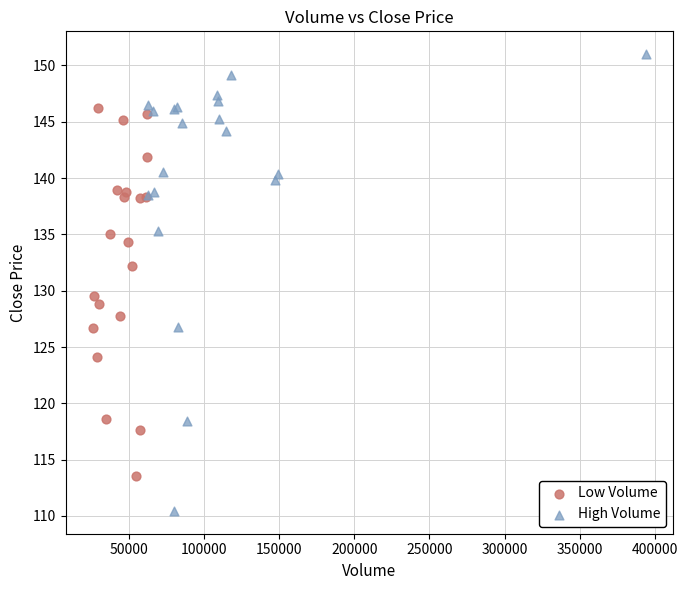

Which series contains the highest Y value?

High Volume